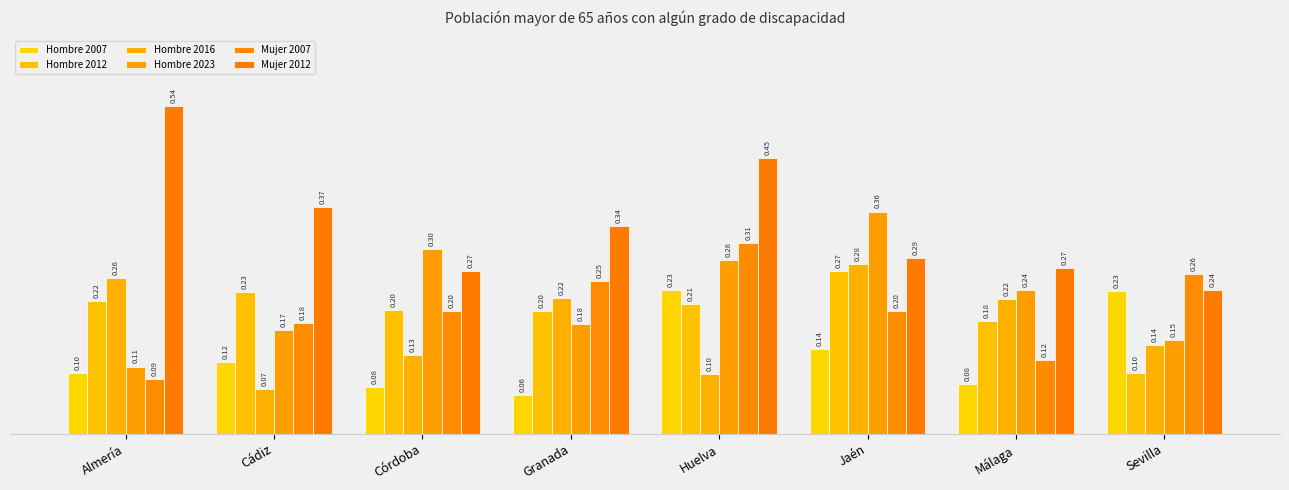

Reading left to right, list all the values displayed in this chart.

Hombre 2007: 0.1	0.1	0.1	0.1	0.2	0.1	0.1	0.2
Hombre 2012: 0.2	0.2	0.2	0.2	0.2	0.3	0.2	0.1
Hombre 2016: 0.3	0.1	0.1	0.2	0.1	0.3	0.2	0.1
Hombre 2023: 0.1	0.2	0.3	0.2	0.3	0.4	0.2	0.2
Mujer 2007: 0.1	0.2	0.2	0.3	0.3	0.2	0.1	0.3
Mujer 2012: 0.5	0.4	0.3	0.3	0.5	0.3	0.3	0.2